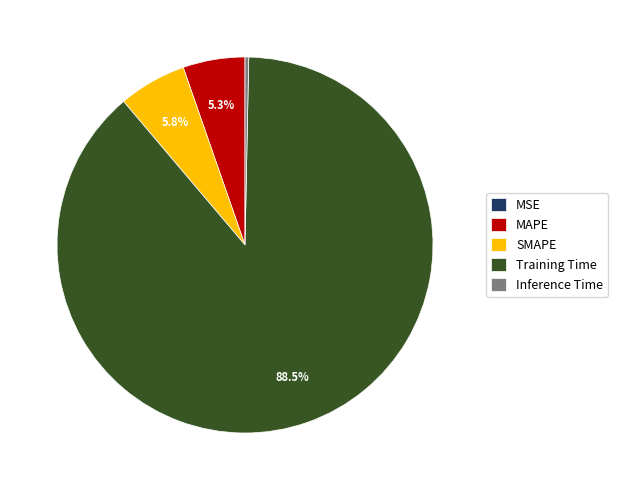

Does any single category account for the majority?

Yes